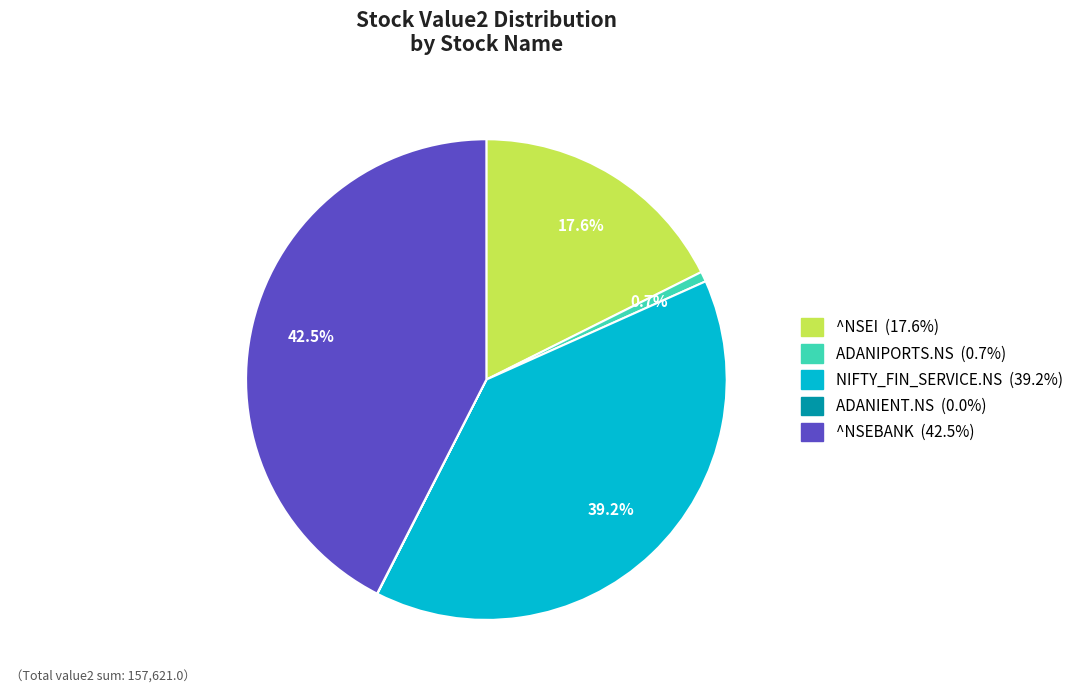

Which category has the biggest portion of the pie?

^NSEBANK